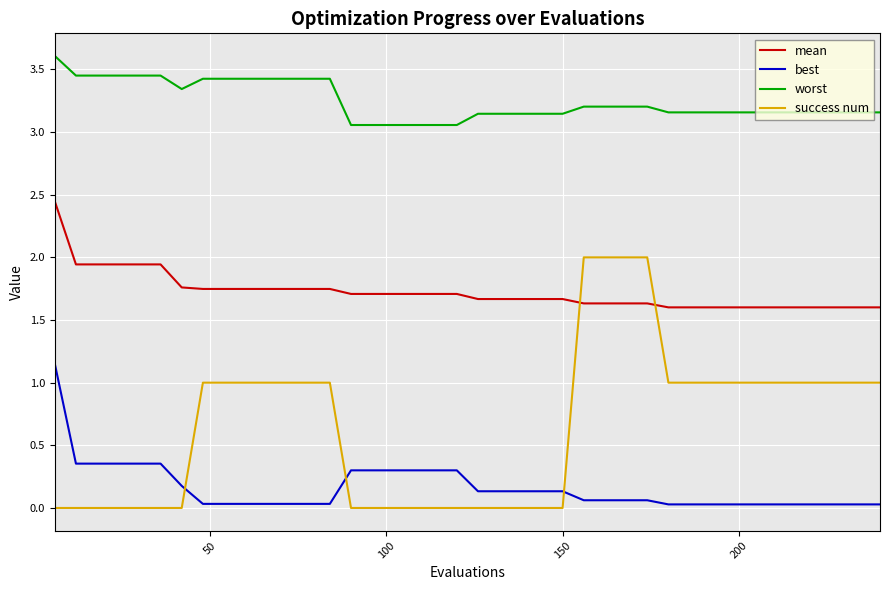

How many lines are shown in the chart?

4